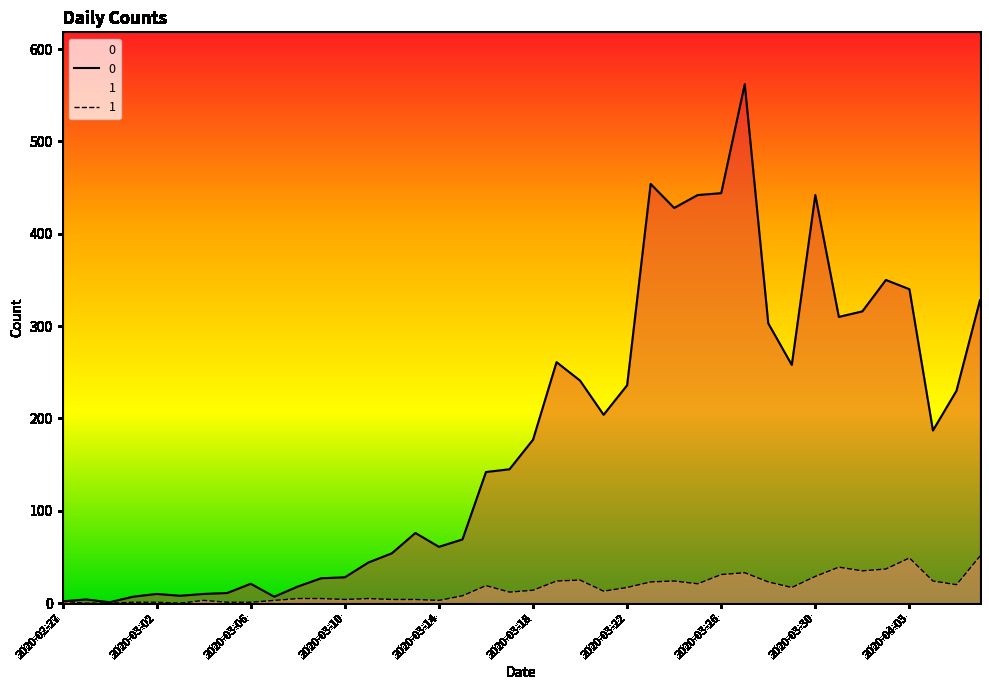

What are all the series names shown in the legend?

0, 1